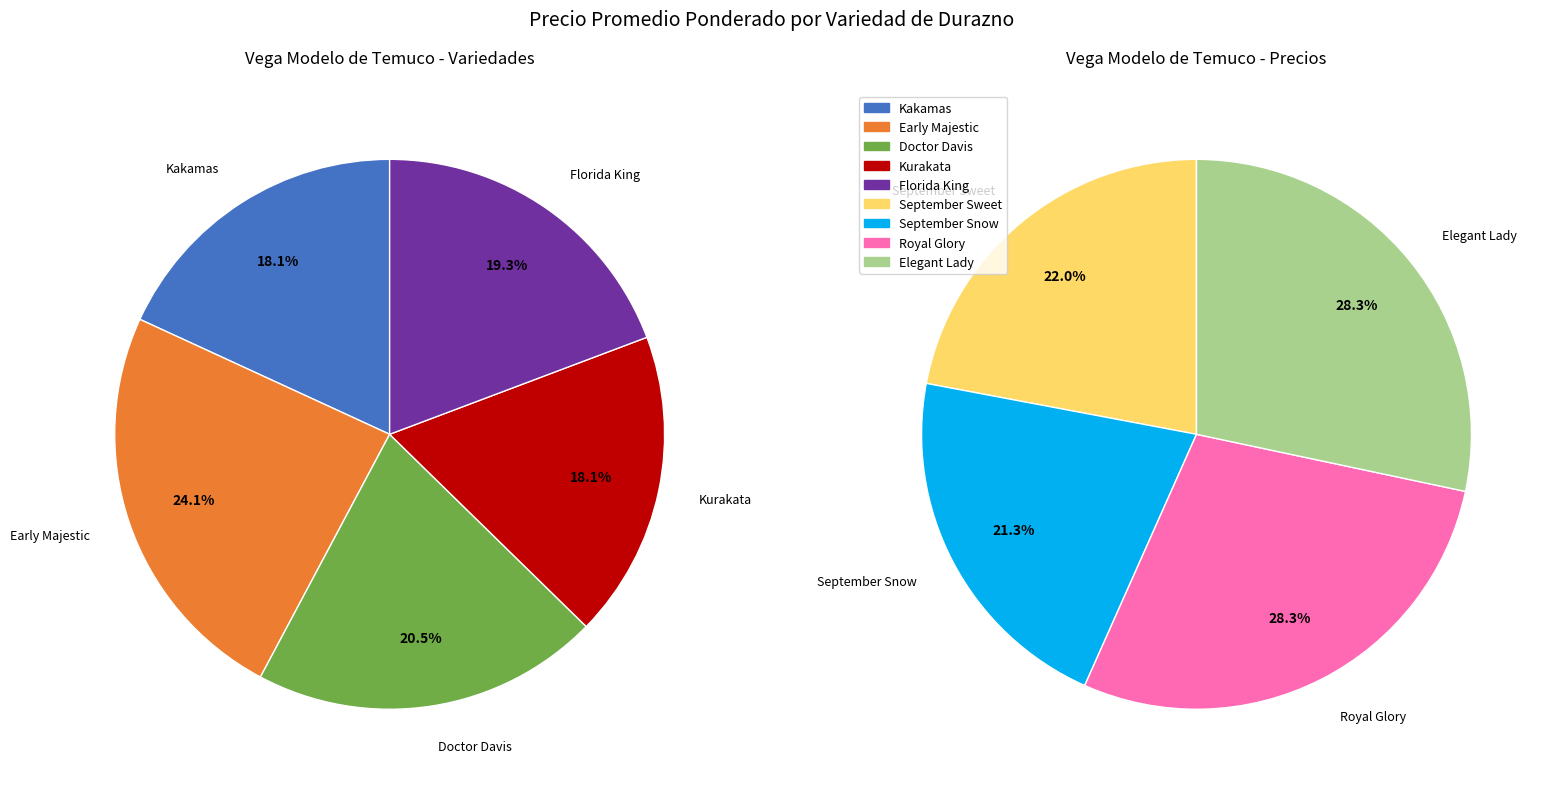

Which has a higher value, Elegant Lady or Royal Glory?

Elegant Lady